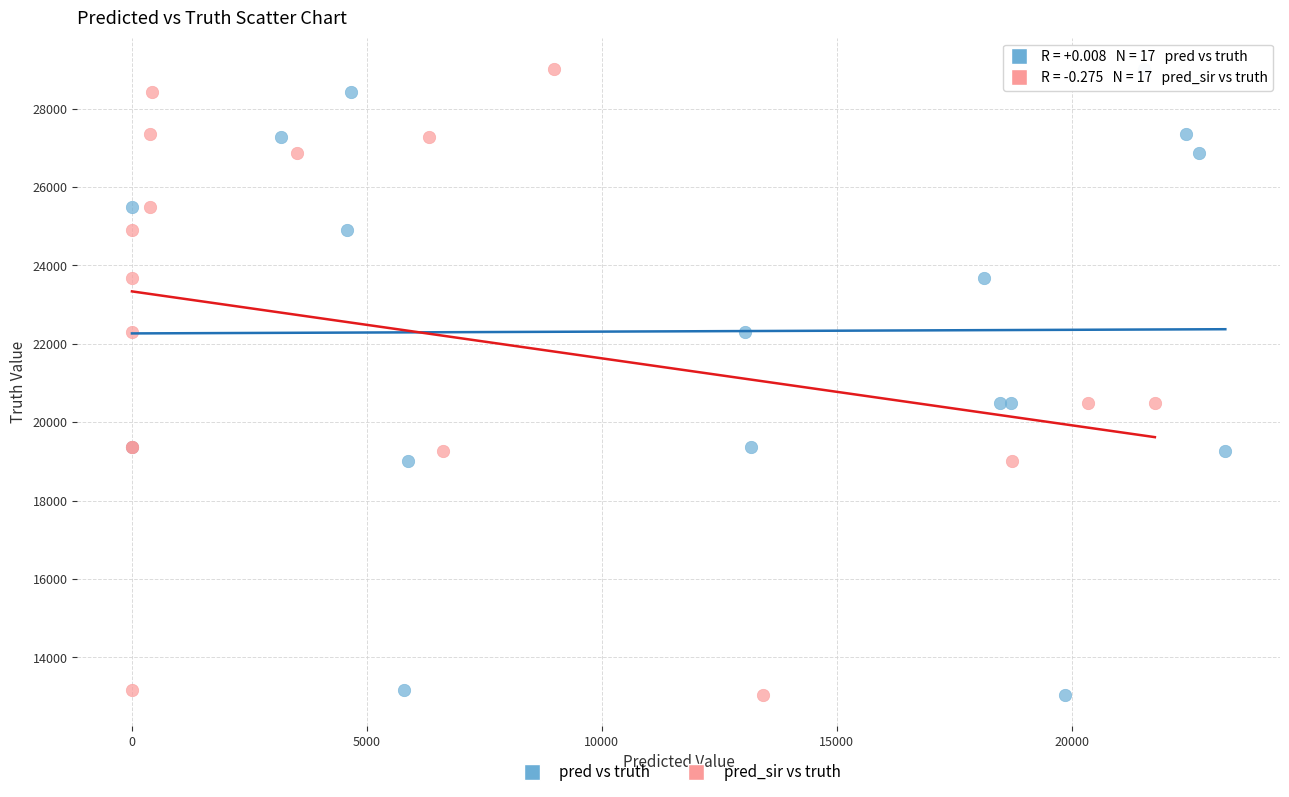

What are all the series names shown in the legend?

pred vs truth, pred_sir vs truth